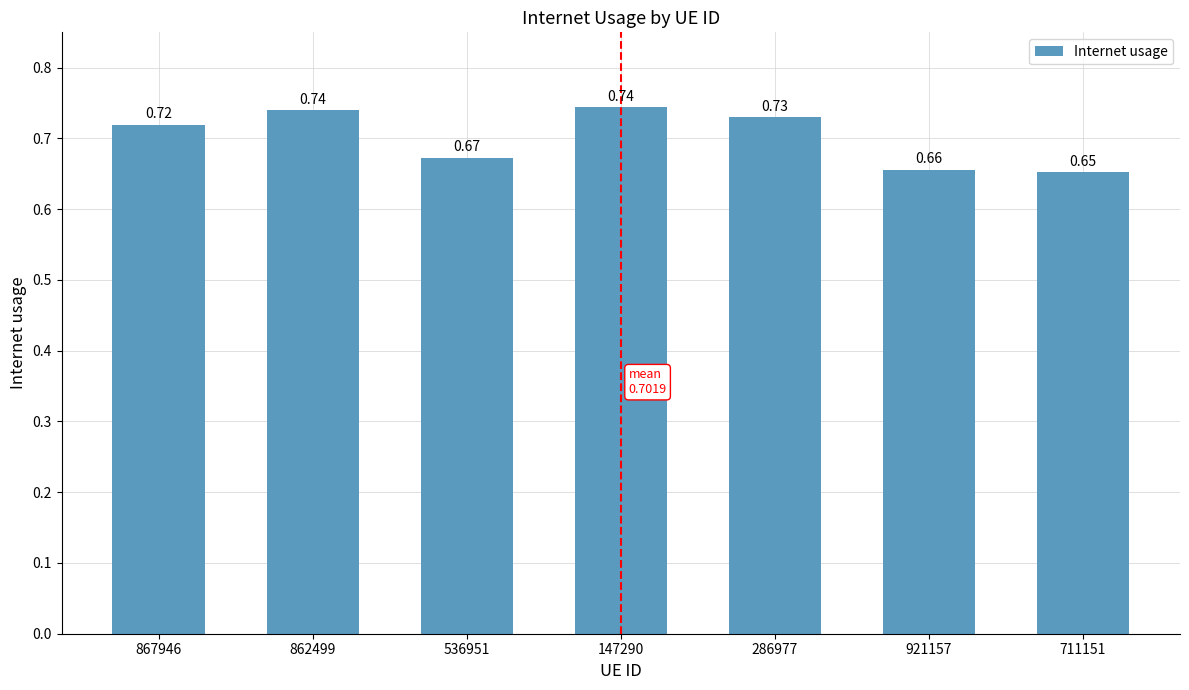

What is the change in value from 536951 to 286977?

+0.1